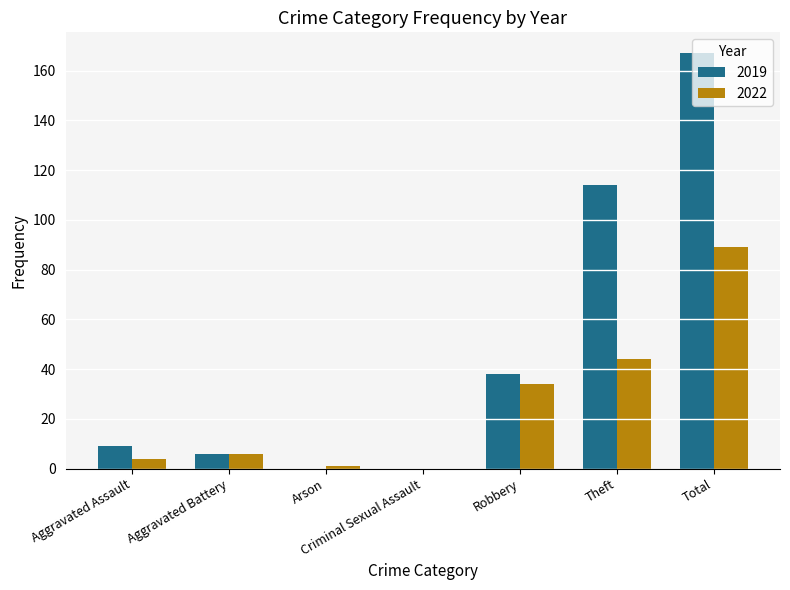

Which series has the largest total across all categories?

2019